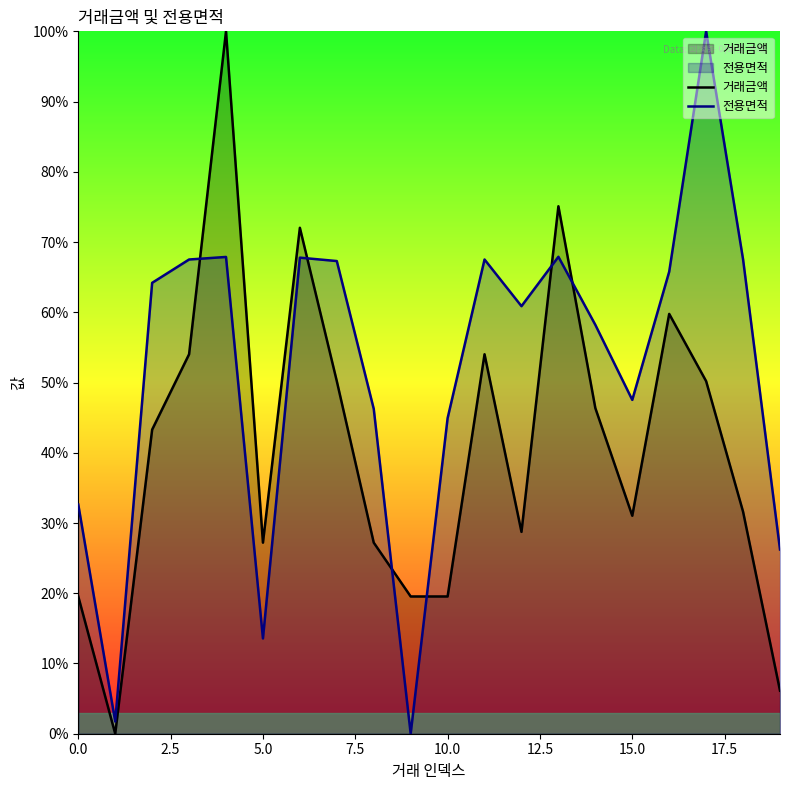

What are all the series names shown in the legend?

거래금액, 전용면적